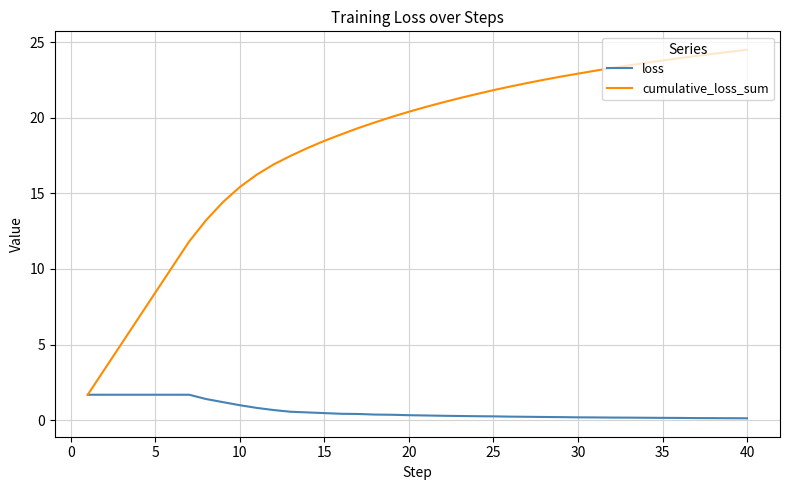

Which series has the largest range (max minus min)?

cumulative_loss_sum